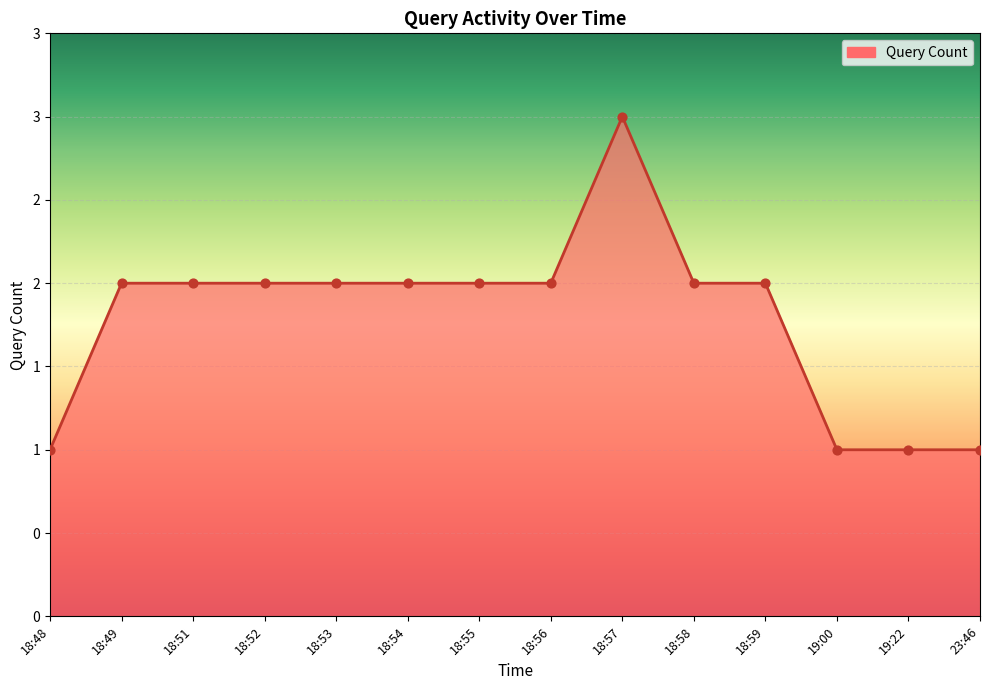

Which has a higher value, 18:56 or 18:53?

18:56